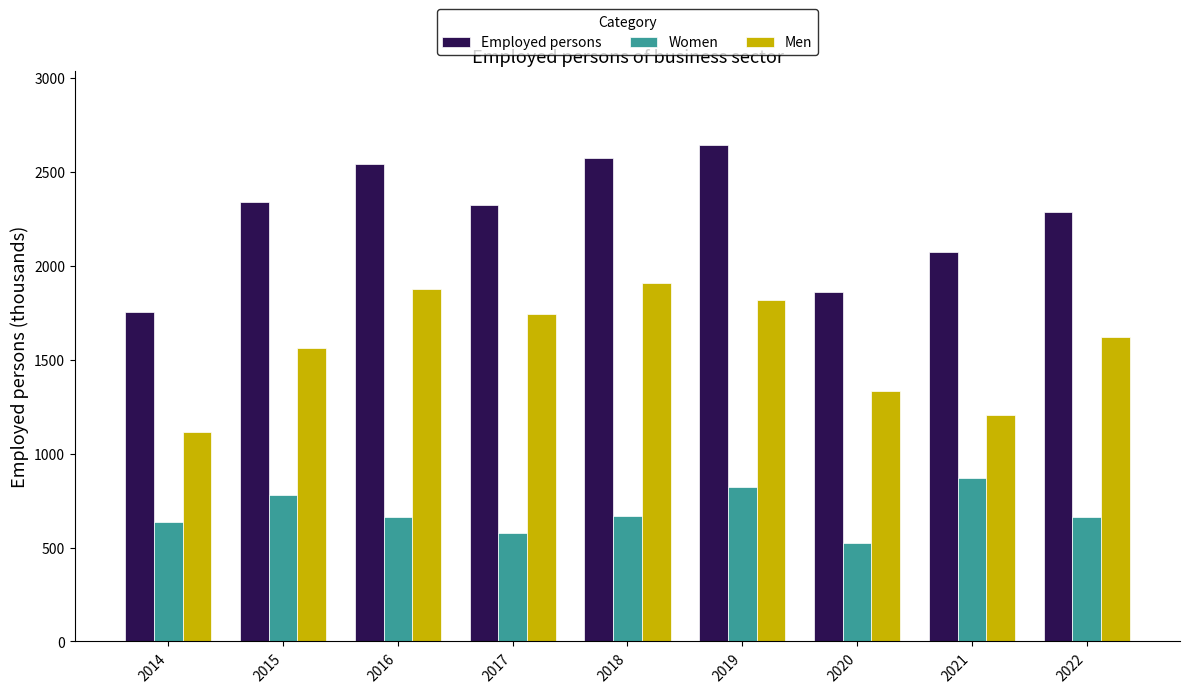

Is the value of Employed persons at 2018 greater than the value of Women at 2019?

Yes